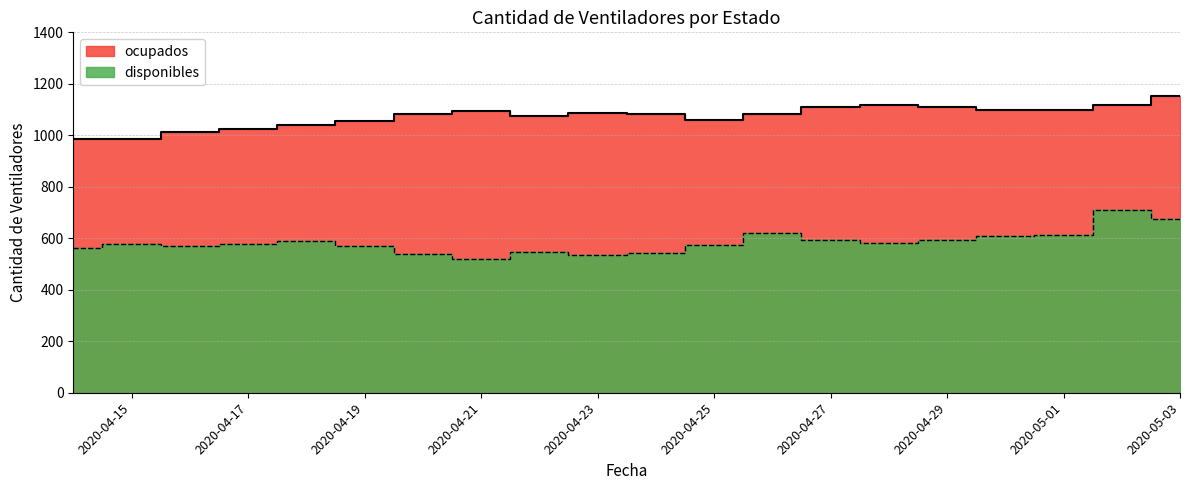

Reading left to right, extract all data points from this chart.

disponibles: 564	577	569	579	588	570	538	521	545	536	541	572	620	592	583	595	608	612	709	674
ocupados: 986	986	1013	1025	1039	1057	1083	1093	1074	1086	1084	1058	1082	1110	1117	1110	1100	1098	1116	1151